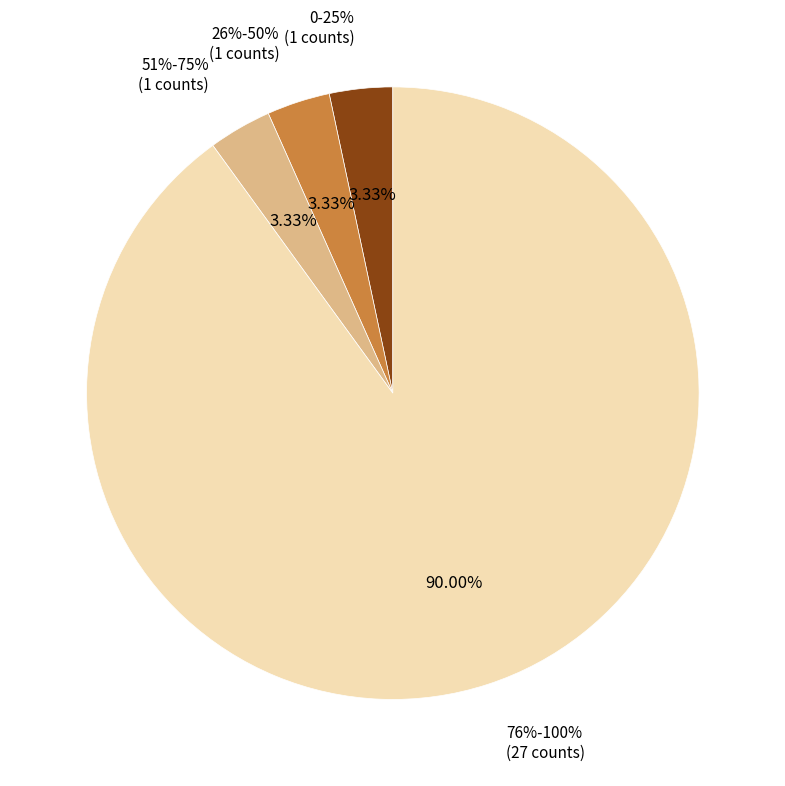

How much of the chart is everything except 76%-100%?

10.0%